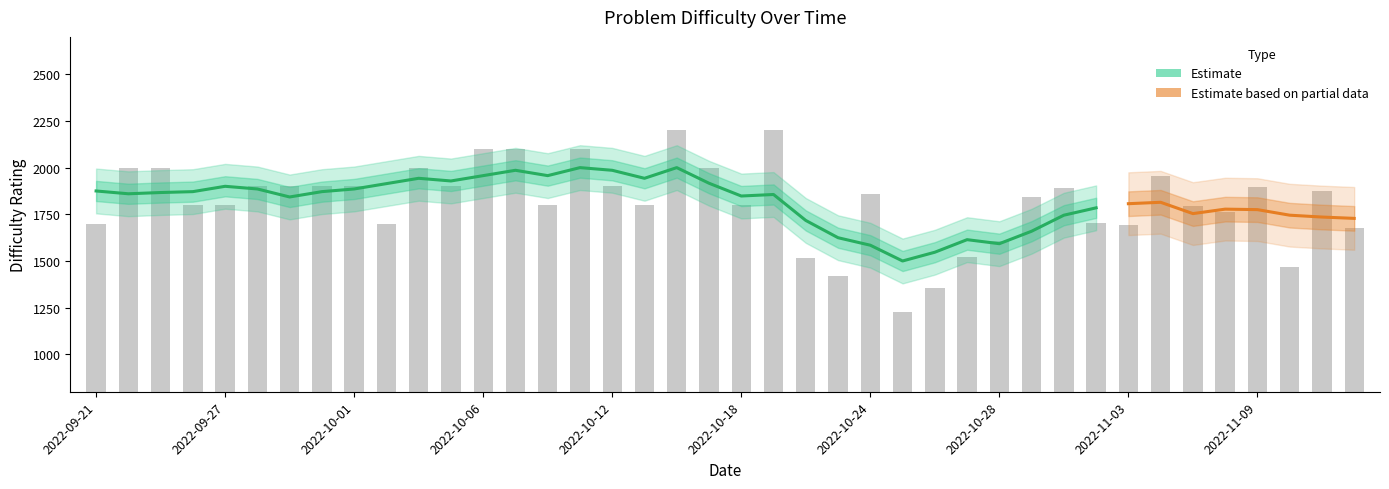

Rank the categories by value from highest to lowest.

2022-10-14, 2022-10-19, 2022-10-06, 2022-10-07, 2022-10-11, 2022-09-22, 2022-09-23, 2022-10-04, 2022-10-17, 2022-11-04, 2022-09-28, 2022-09-29, 2022-09-30, 2022-10-01, 2022-10-05, 2022-10-12, 2022-11-09, 2022-11-01, 2022-11-11, 2022-10-24, 2022-10-31, 2022-09-26, 2022-09-27, 2022-10-10, 2022-10-13, 2022-10-18, 2022-11-07, 2022-11-08, 2022-11-02, 2022-09-21, 2022-10-03, 2022-11-03, 2022-11-14, 2022-10-28, 2022-10-27, 2022-10-20, 2022-11-10, 2022-10-21, 2022-10-26, 2022-10-25